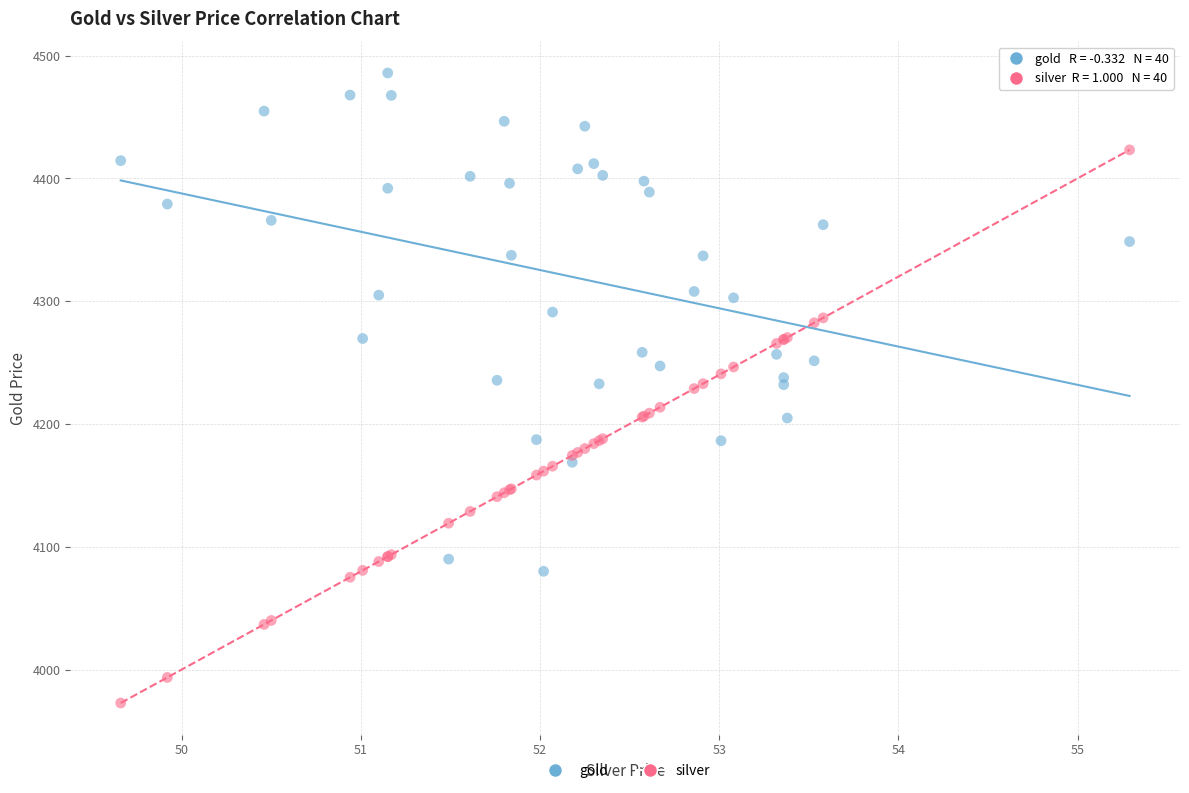

Which series has the widest spread of Y values?

silver